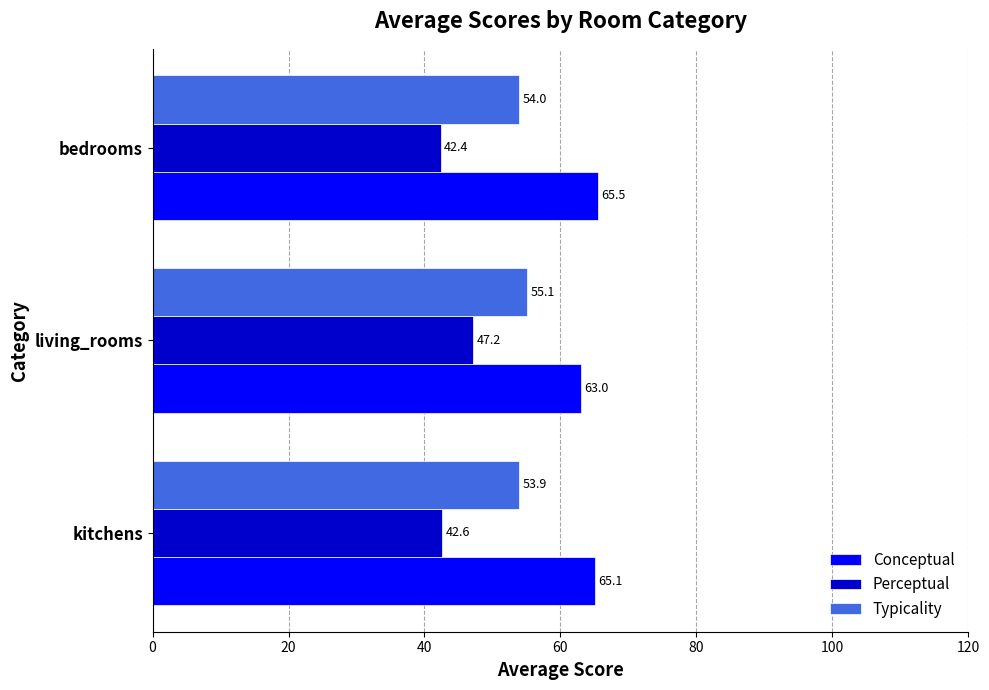

What is the difference between the maximum and minimum values in the Conceptual series?

2.5